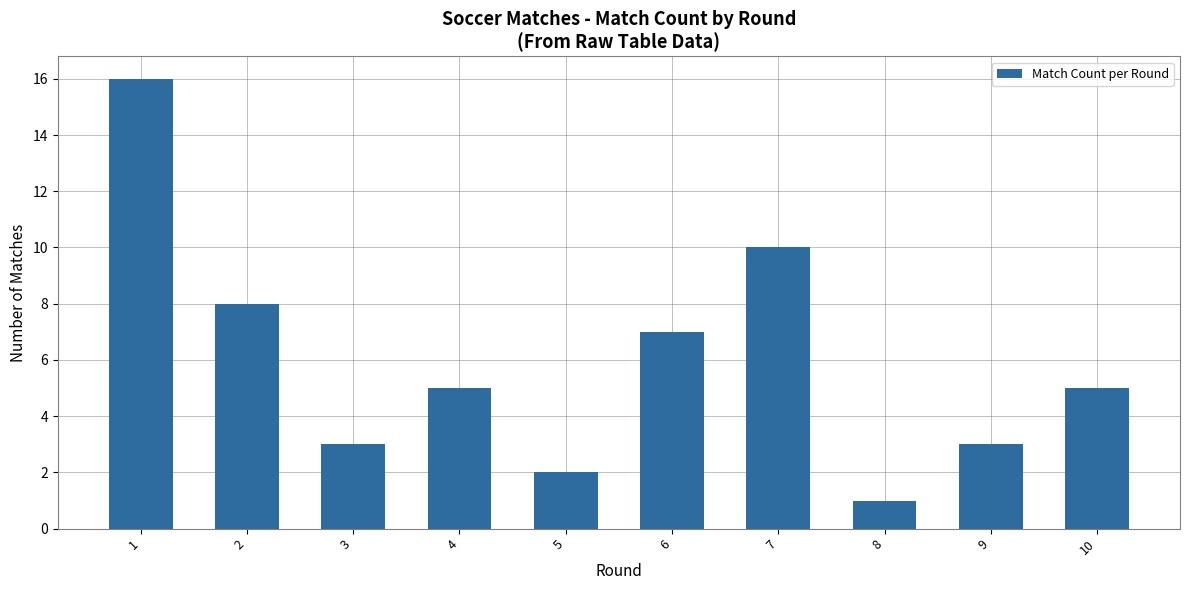

Reading left to right, list all the values displayed in this chart.

1=16	2=8	3=3	4=5	5=2	6=7	7=10	8=1	9=3	10=5